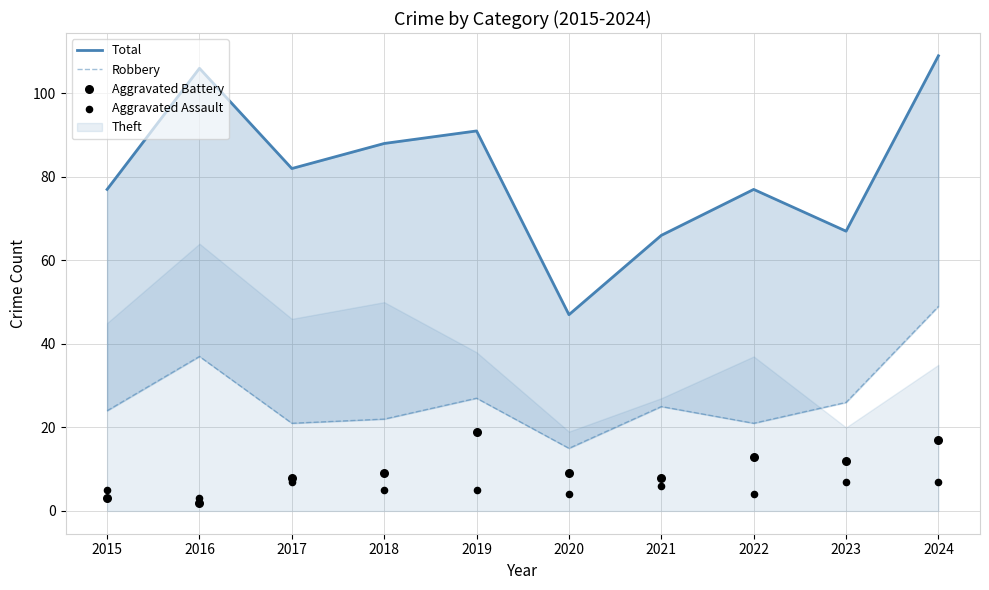

At which category is the sum across all series the highest?

2024